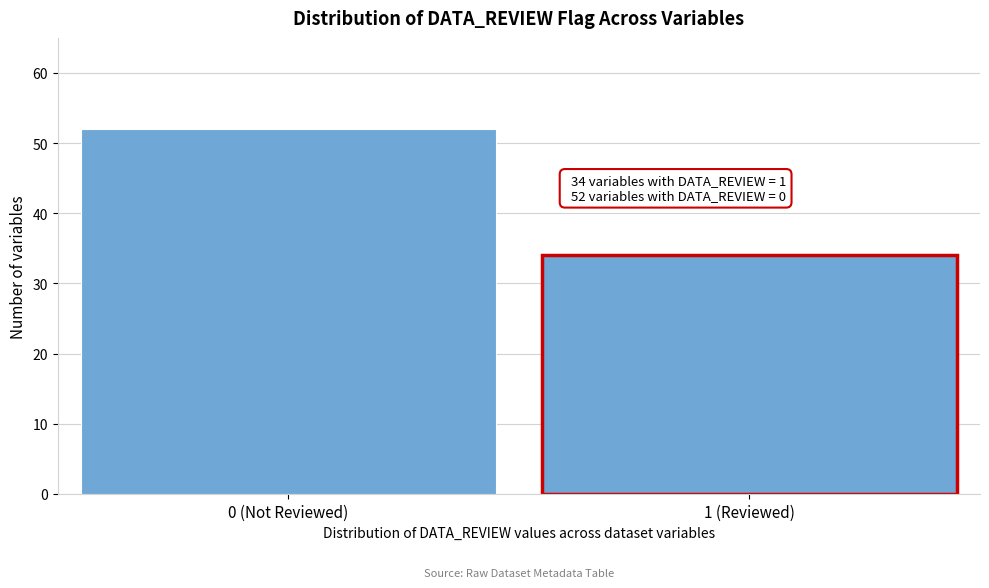

Reading right to left, extract all data points from this chart.

34	52